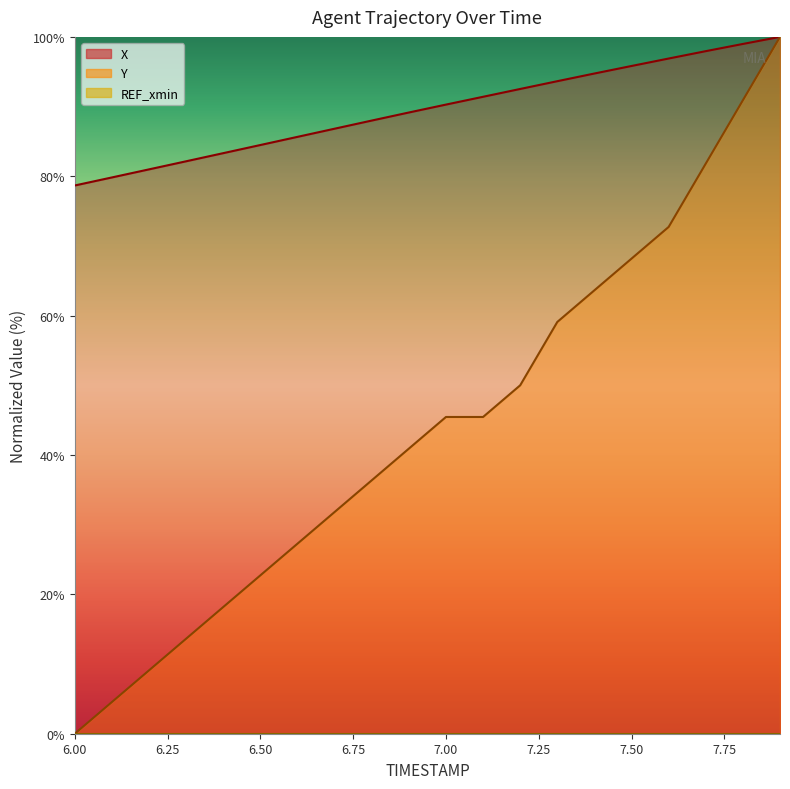

Is it true that Y equals 78.1 at 12?

False